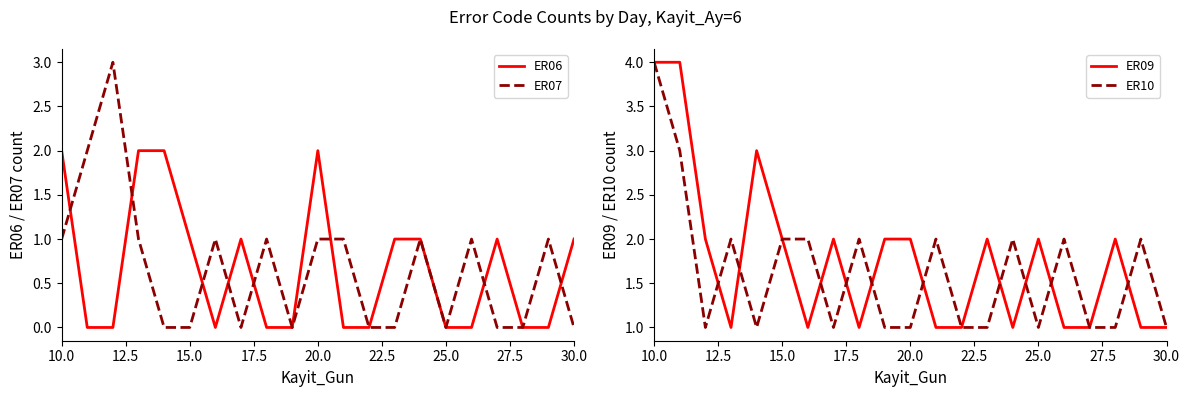

True or false: ER09 has a value of 3 at 15.0.

False